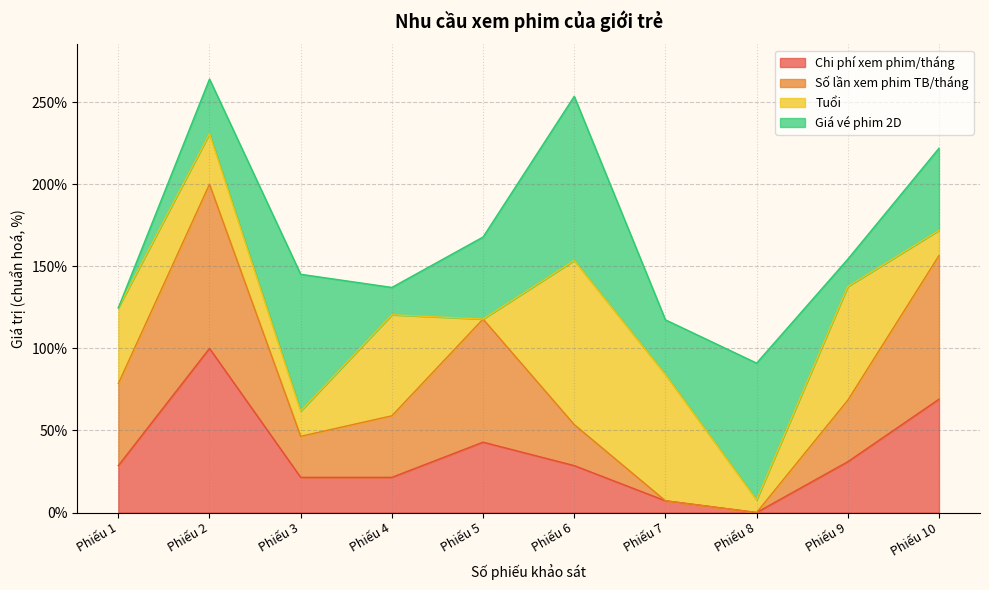

What is the total value across all series at Phiếu 10?

221.9